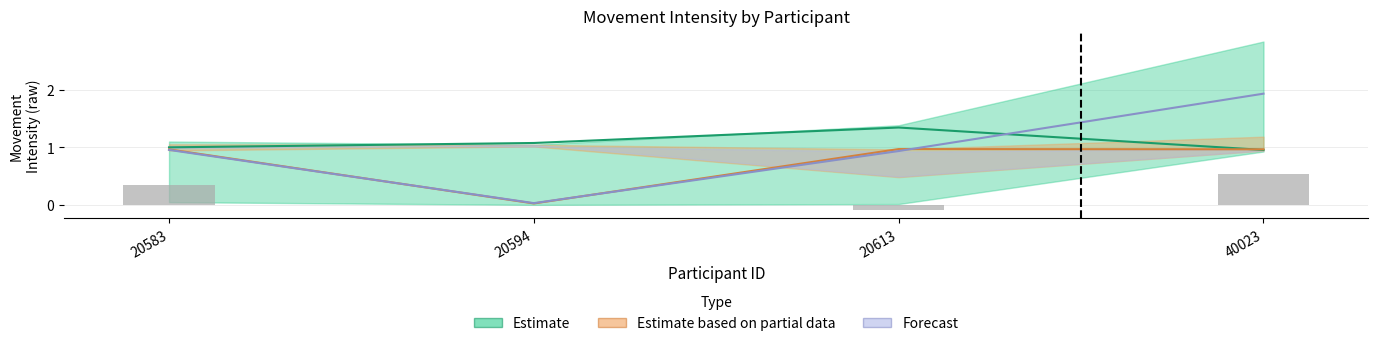

Which label corresponds to the largest value in the chart?

40023